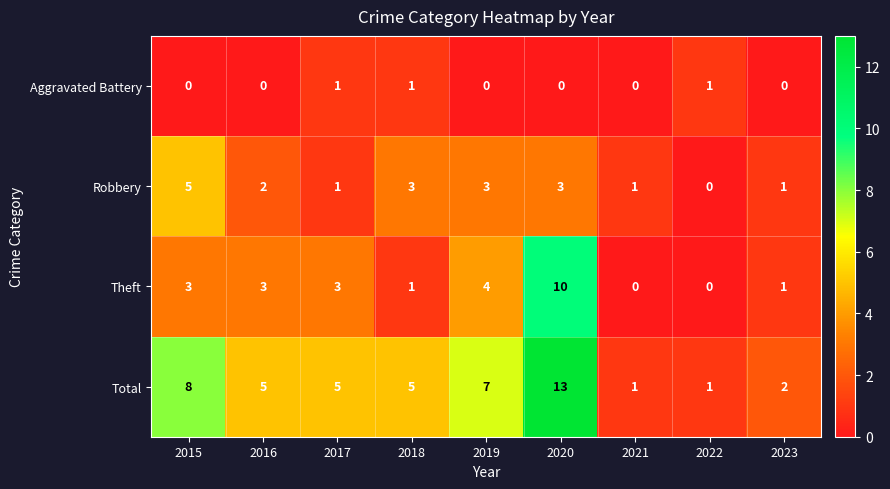

How many Aggravated Battery values are between 0 and 1?

9